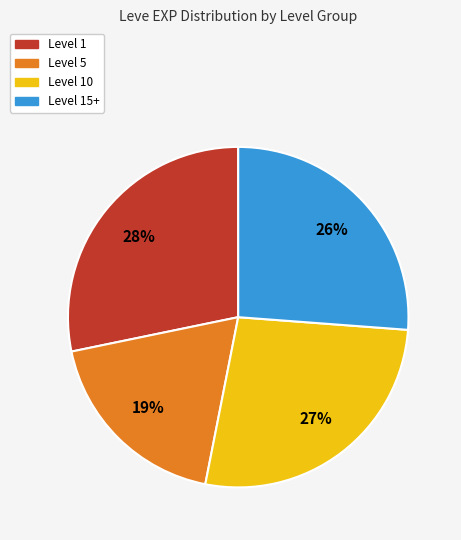

Is there a majority slice in this chart?

No